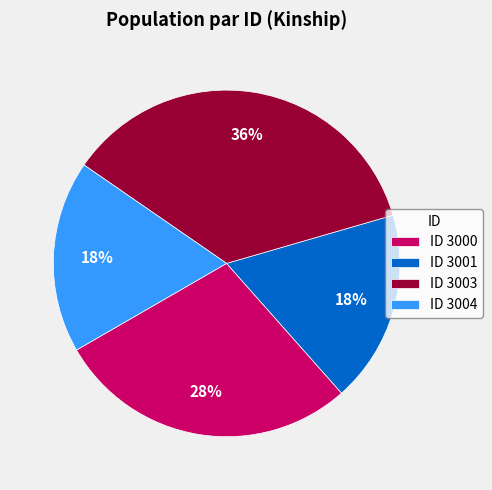

Count the number of slices in the pie.

4